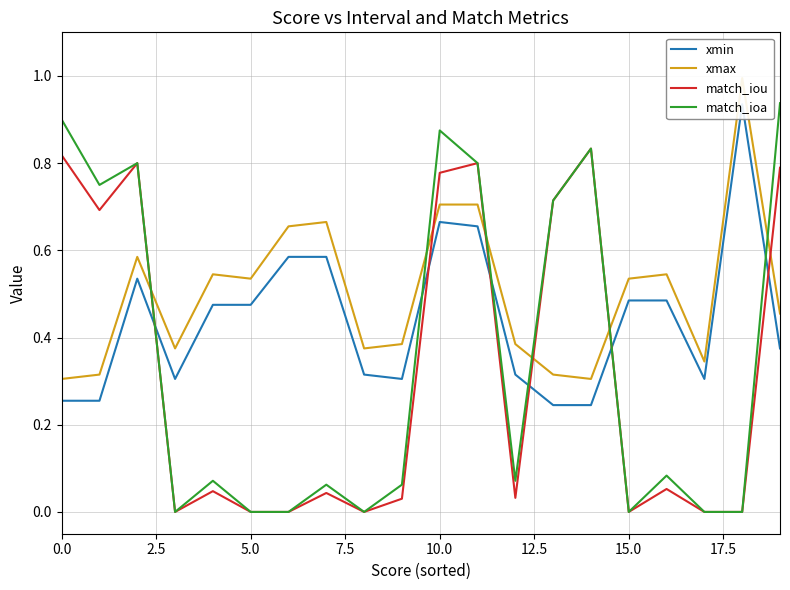

Is the value of xmax at 10 greater than the value of match_iou at 13?

No